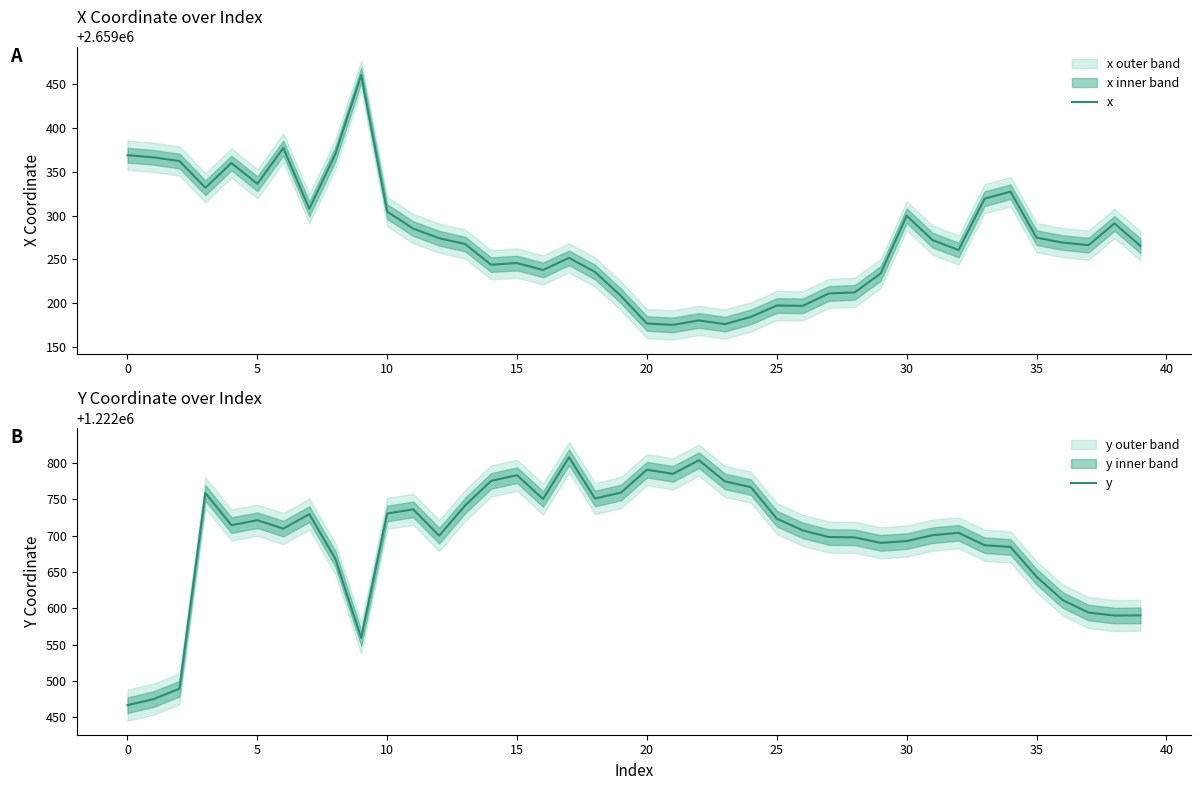

What is the value of the y point at the 34th from the left?

1222686.6